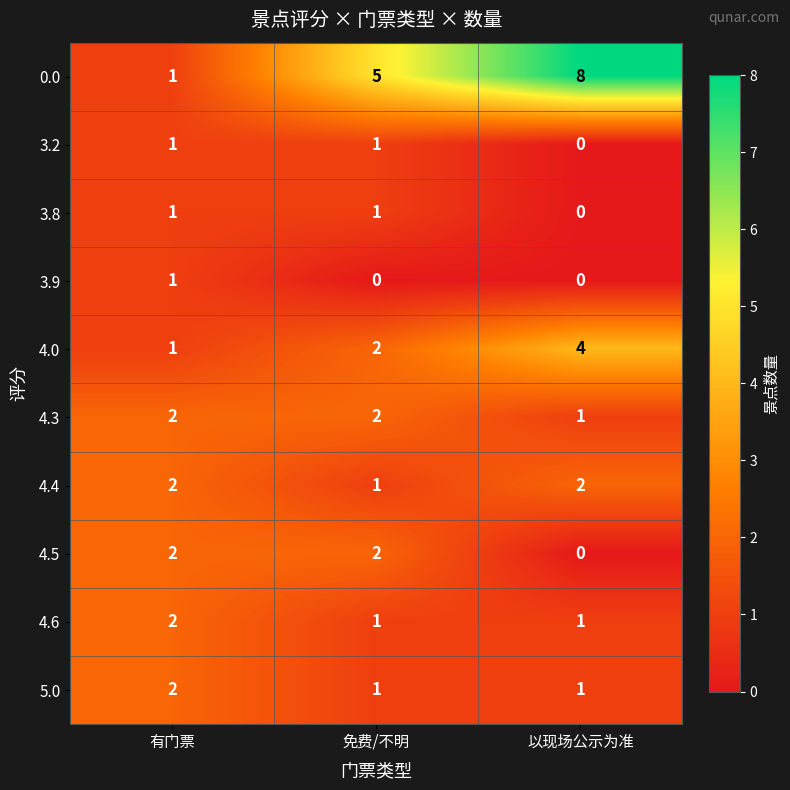

Reading left to right, extract all data points from this chart.

0.0: 有门票=1	免费/不明=5	以现场公示为准=8
3.2: 有门票=1	免费/不明=1	以现场公示为准=0
3.8: 有门票=1	免费/不明=1	以现场公示为准=0
3.9: 有门票=1	免费/不明=0	以现场公示为准=0
4.0: 有门票=1	免费/不明=2	以现场公示为准=4
4.3: 有门票=2	免费/不明=2	以现场公示为准=1
4.4: 有门票=2	免费/不明=1	以现场公示为准=2
4.5: 有门票=2	免费/不明=2	以现场公示为准=0
4.6: 有门票=2	免费/不明=1	以现场公示为准=1
5.0: 有门票=2	免费/不明=1	以现场公示为准=1